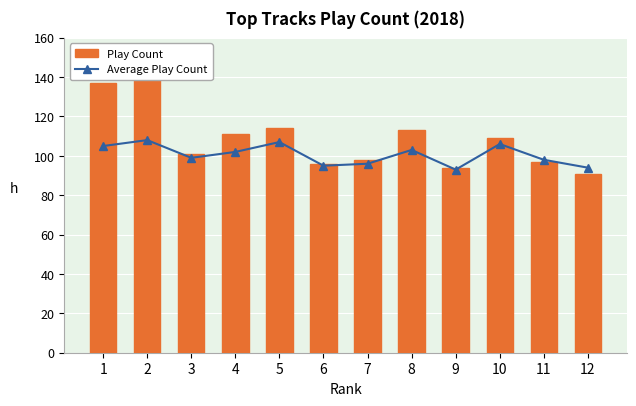

What is the sum of the Play Count values at 3 and 7?

199